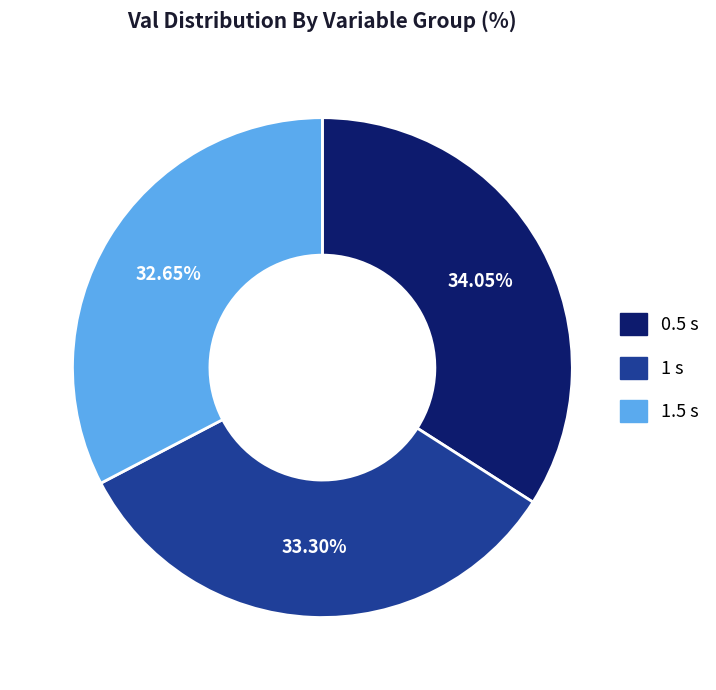

To the nearest percent, what percentage of the pie is 1.5 s?

33%